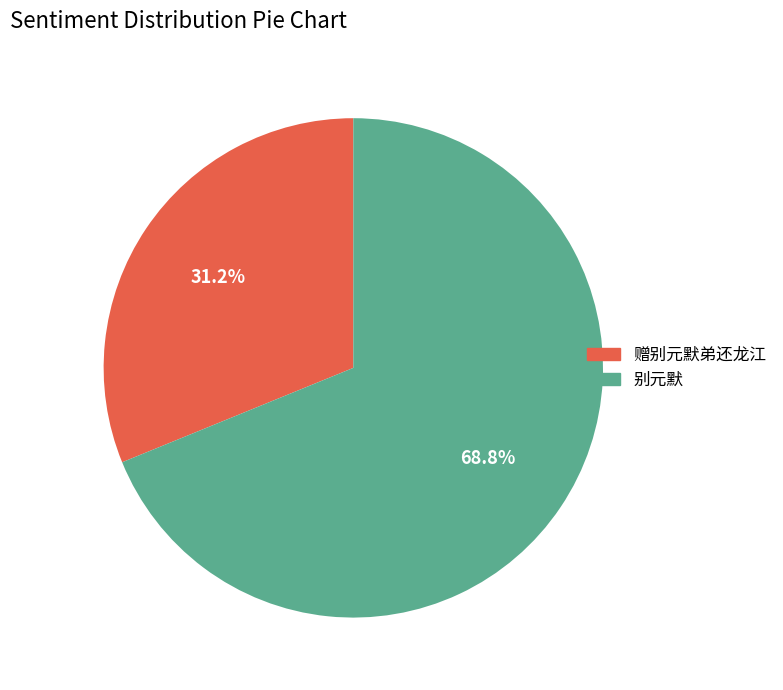

Which category accounts for the majority?

别元默